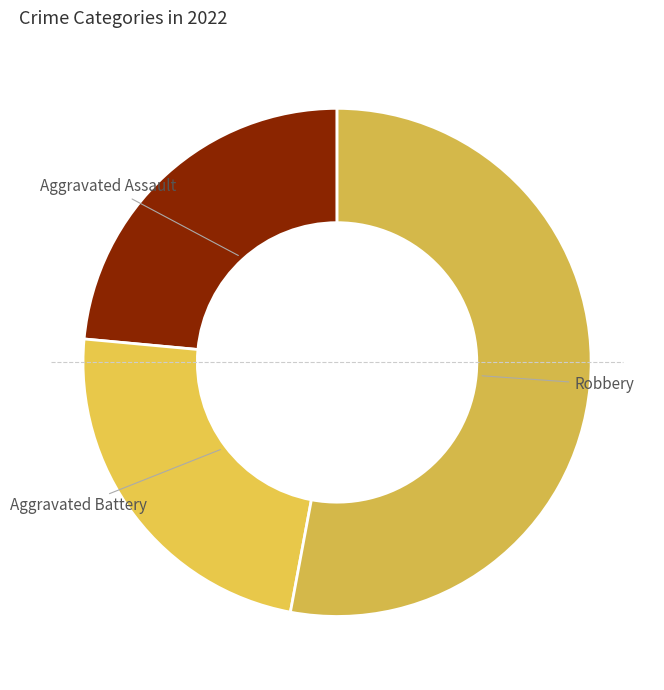

Does Aggravated Assault represent more than half of the total?

No